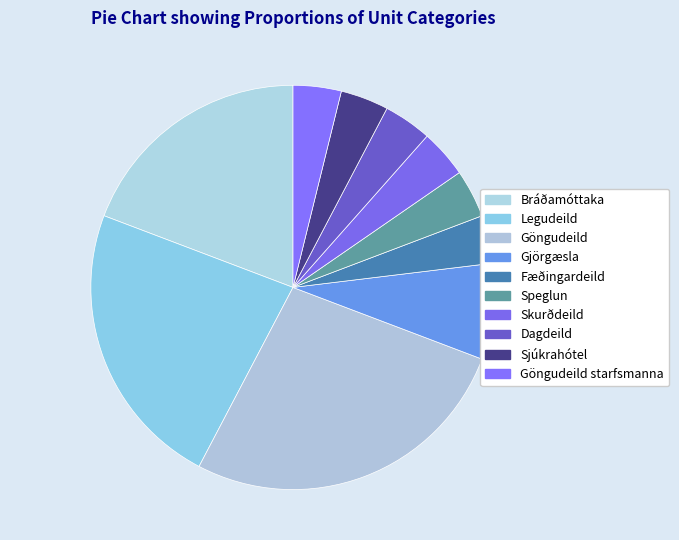

Is there any slice that represents more than half of the pie?

No